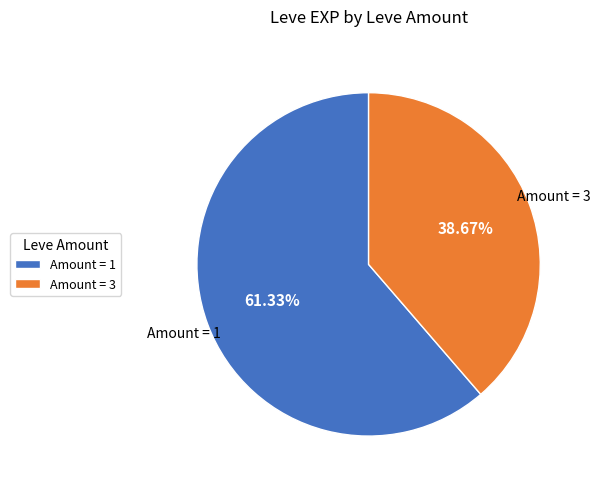

Rank the categories by value from highest to lowest.

Amount = 1, Amount = 3